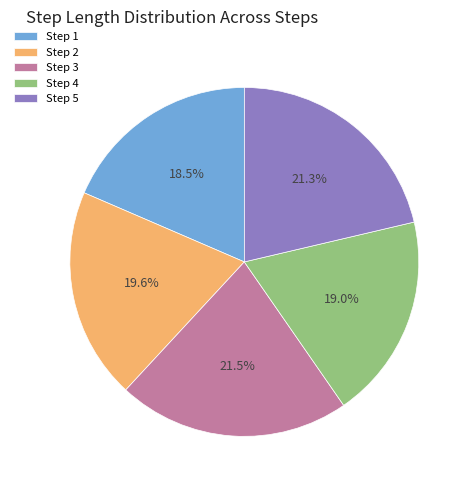

Between Step 1 and Step 5, which is larger?

Step 5